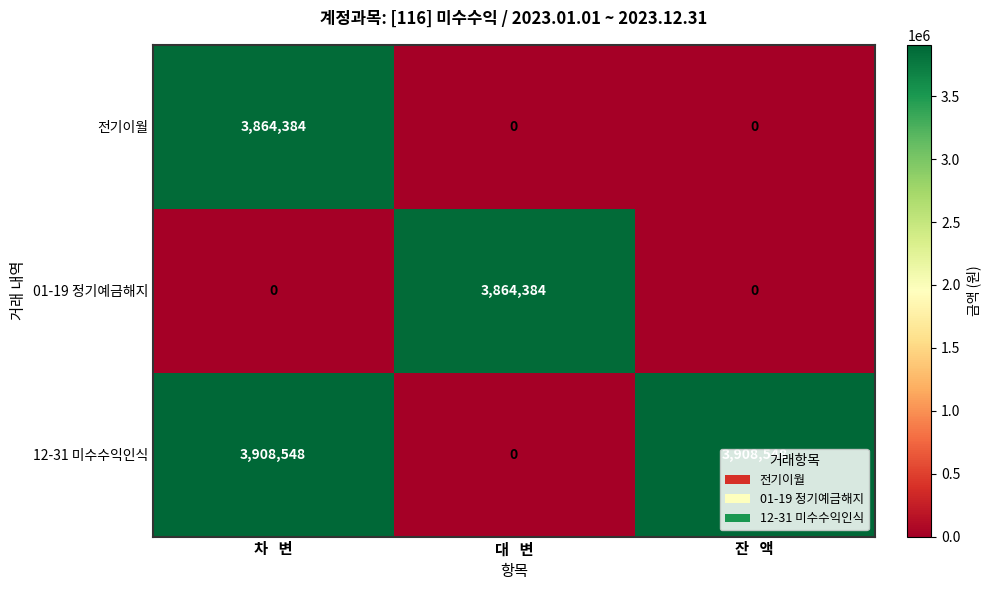

At 차   변, list the series in order from smallest to largest.

01-19 정기예금해지, 전기이월, 12-31 미수수익인식